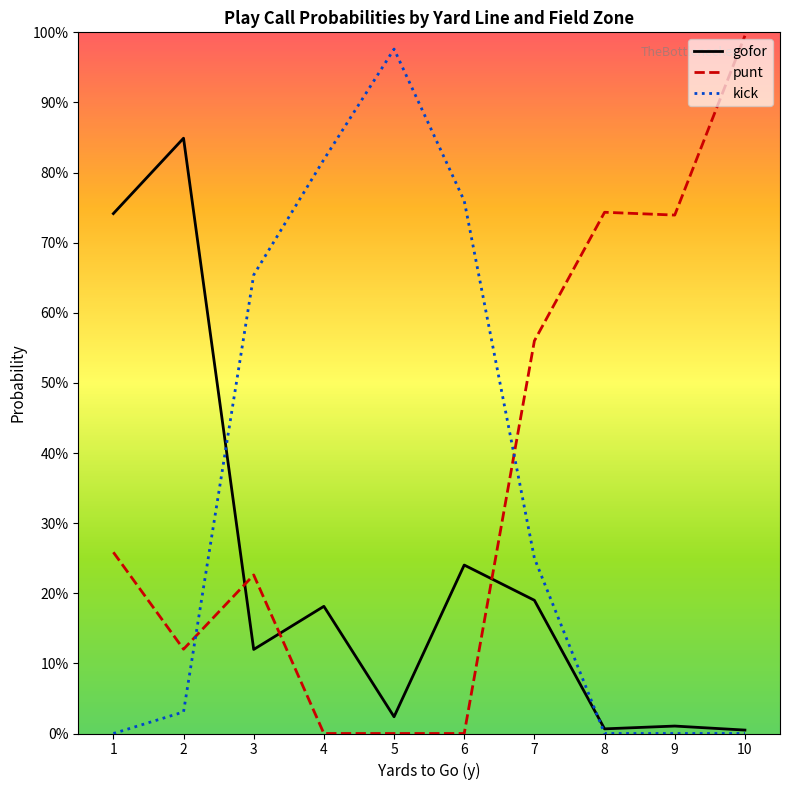

Where is kick nearest to the value 0?

1